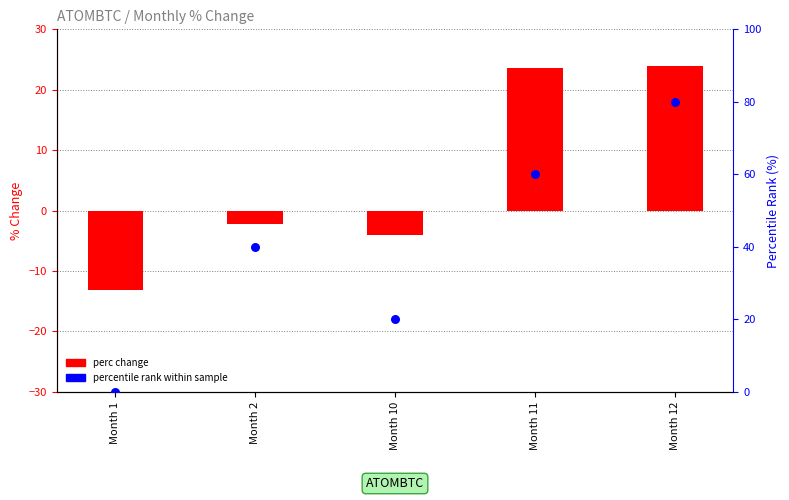

What are all the series names shown in the legend?

perc change, percentile rank within sample